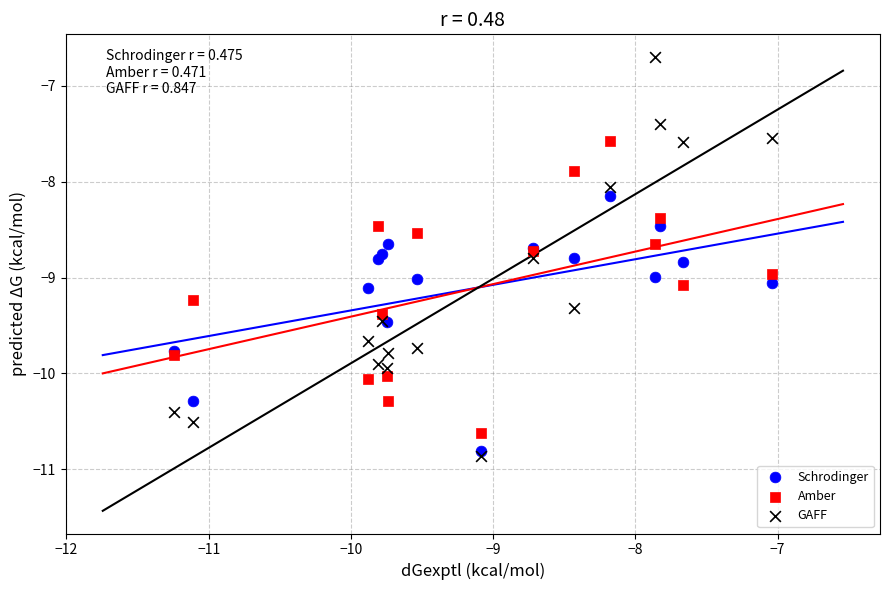

Which series reaches the maximum Y coordinate?

GAFF